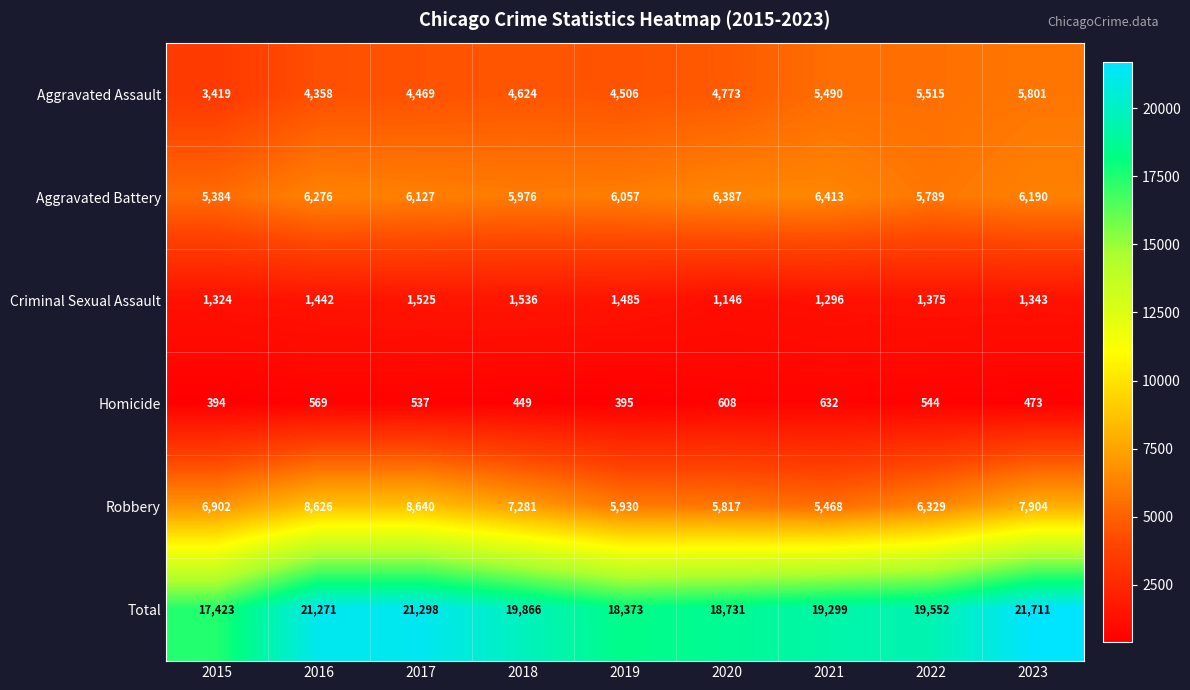

What is the average value of the Homicide series?

511